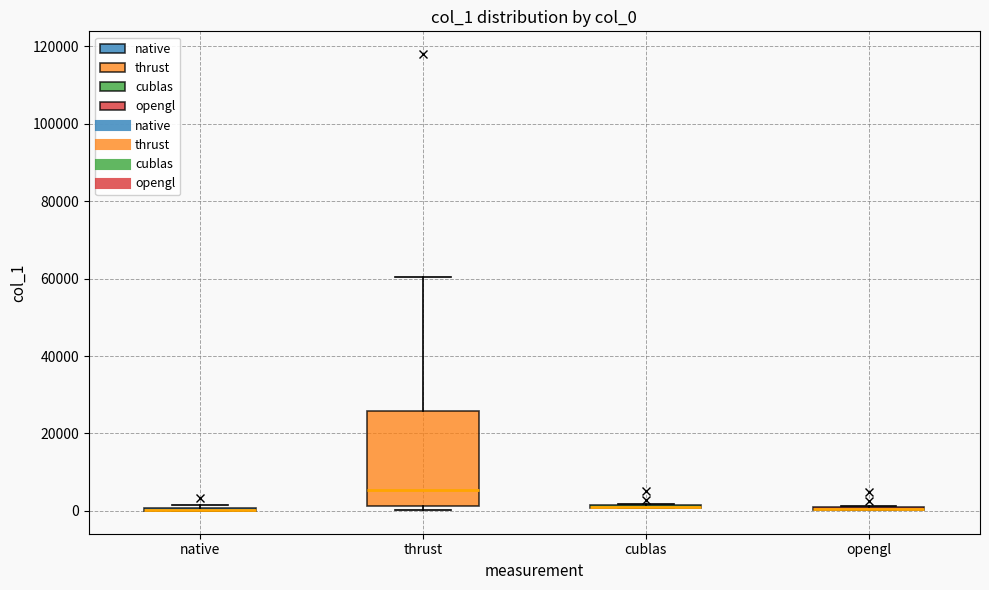

Where does the upper whisker of the box for thrust end on the y-axis? The values are not printed on the chart, so give them approximately, as read against the axis.

60000